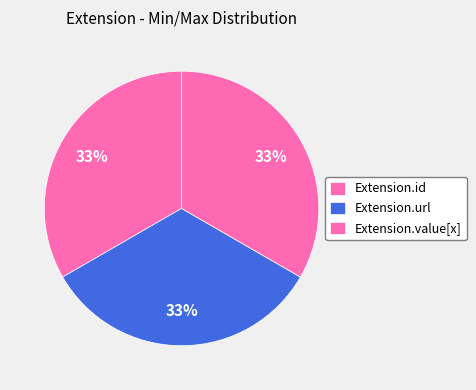

Is there a majority slice in this chart?

No